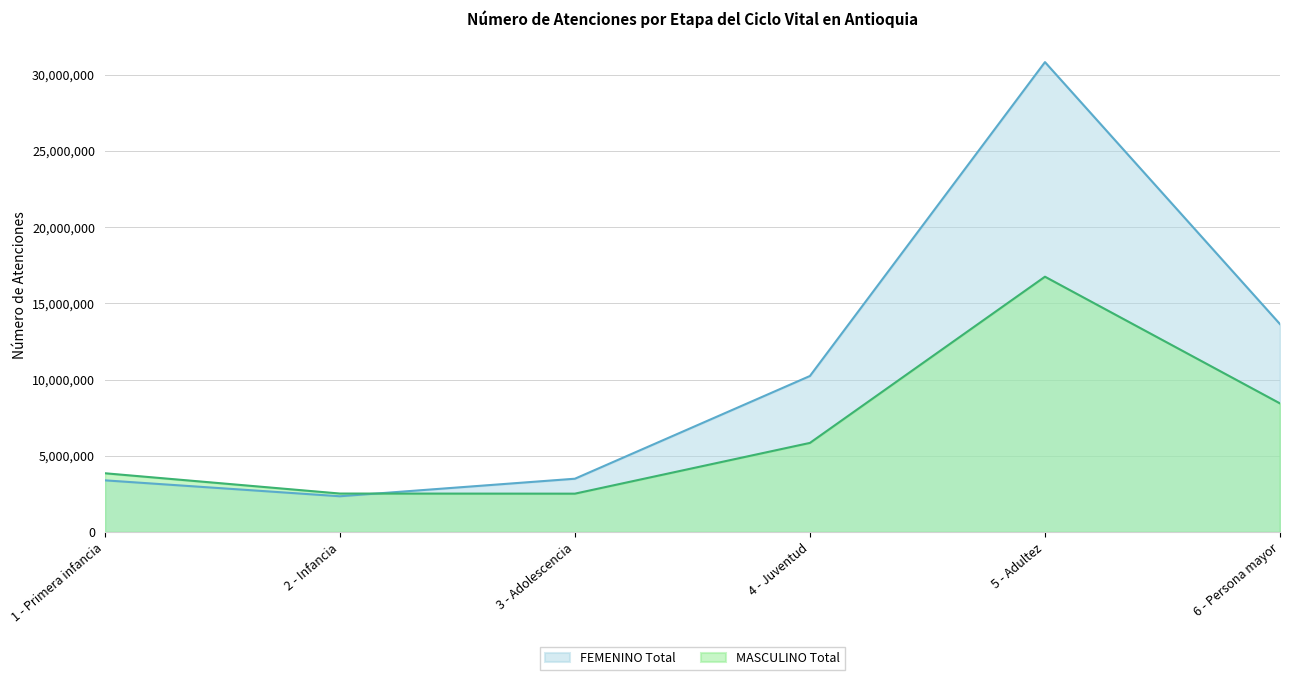

How many lines are shown in the chart?

2